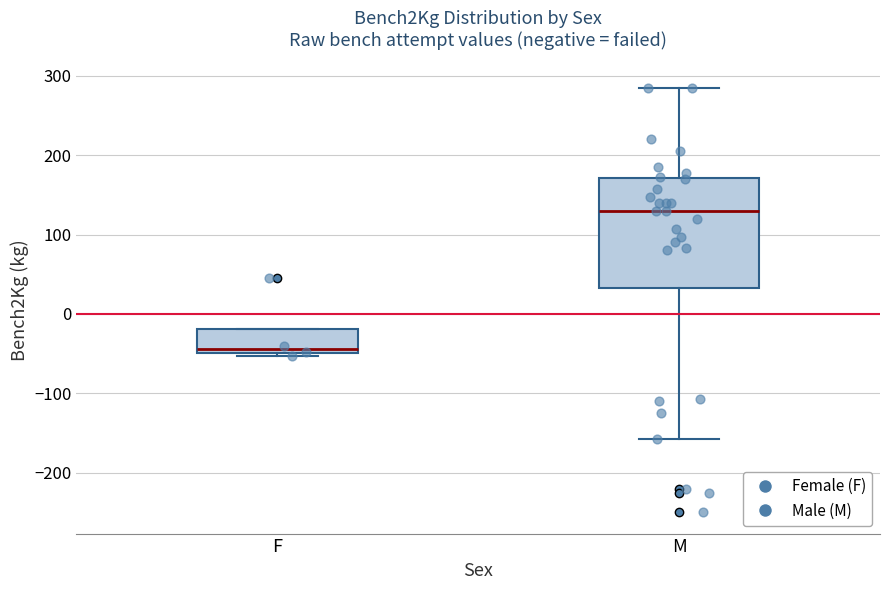

Reading left to right, read every box against the y-axis: the position of its median line, the range the box covers, and the ends of its whiskers. The values are not printed on the chart, so give them approximately, as read against the axis.

F: median -40, box -50 to -20, whiskers -50 (just below the box's lower edge) to -20
M: median 130, box 30 to 170, whiskers -160 to 290